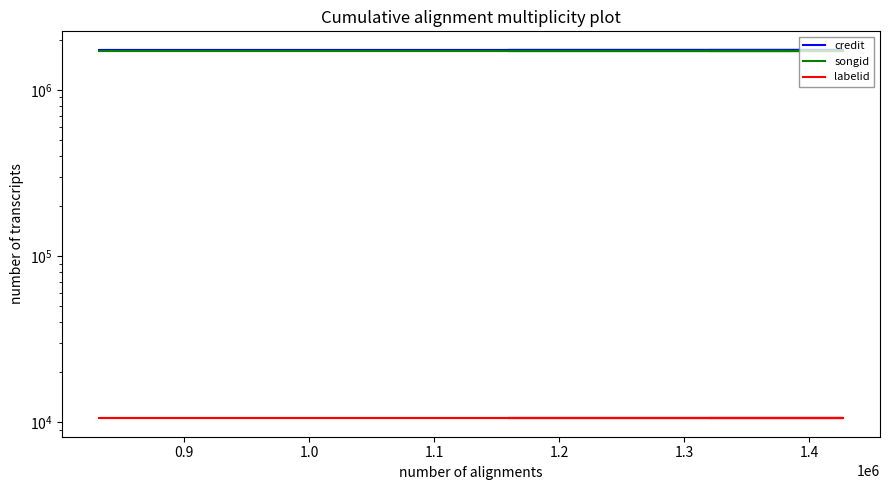

Which series has the largest range (max minus min)?

credit